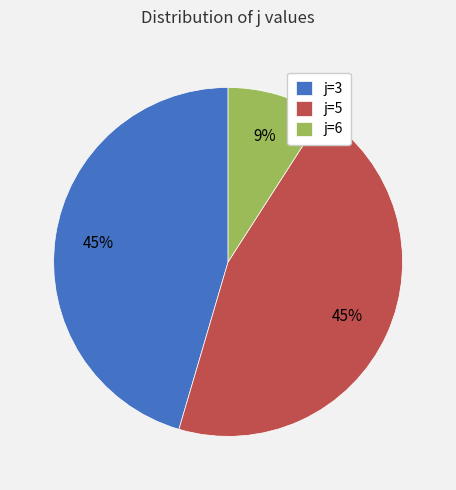

Which slice is the smallest?

j=6